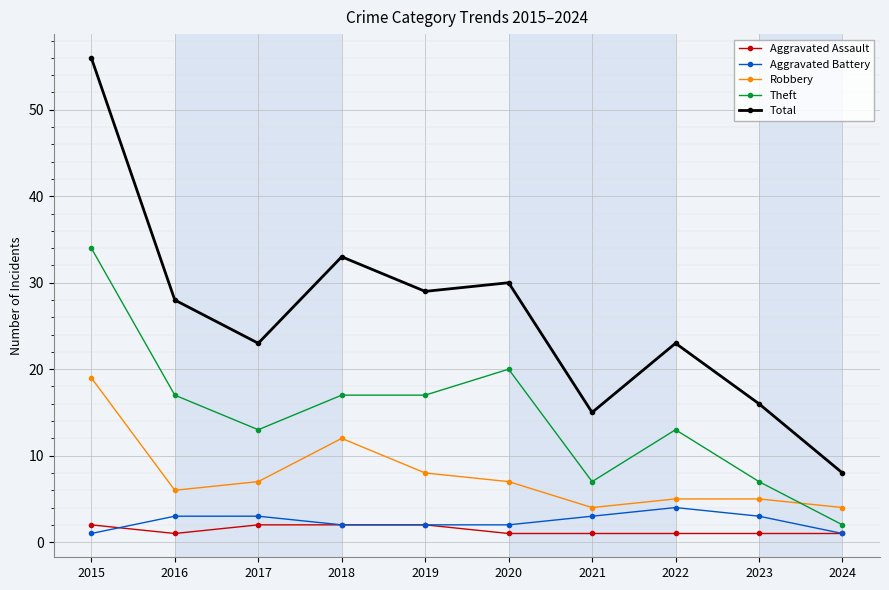

True or false: Aggravated Battery has more than 0 points higher than both neighbors.

True